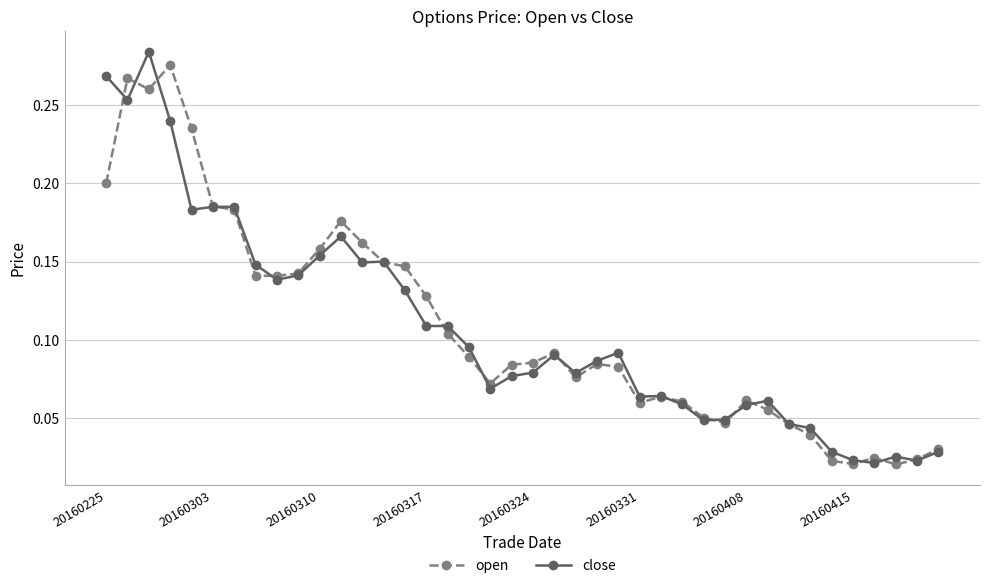

True or false: open has more than 2 interior local peaks.

True